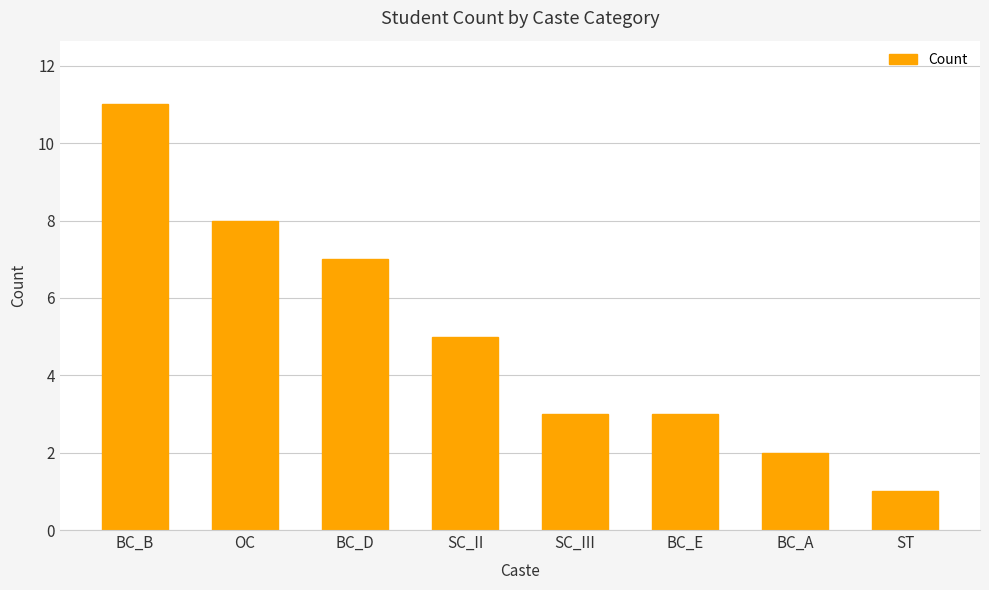

What is the difference between the maximum and minimum values?

10